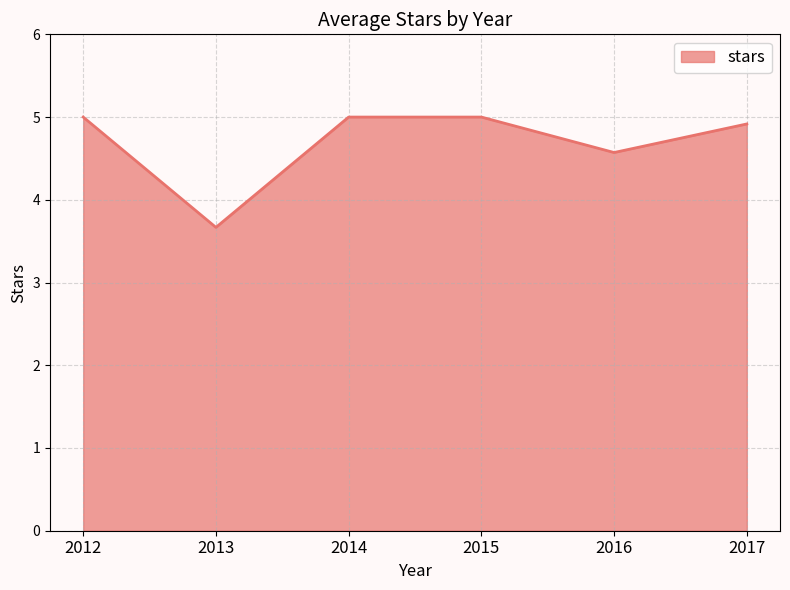

Reading left to right, transcribe all the data shown in this chart.

5.0	3.7	5.0	5.0	4.6	4.9